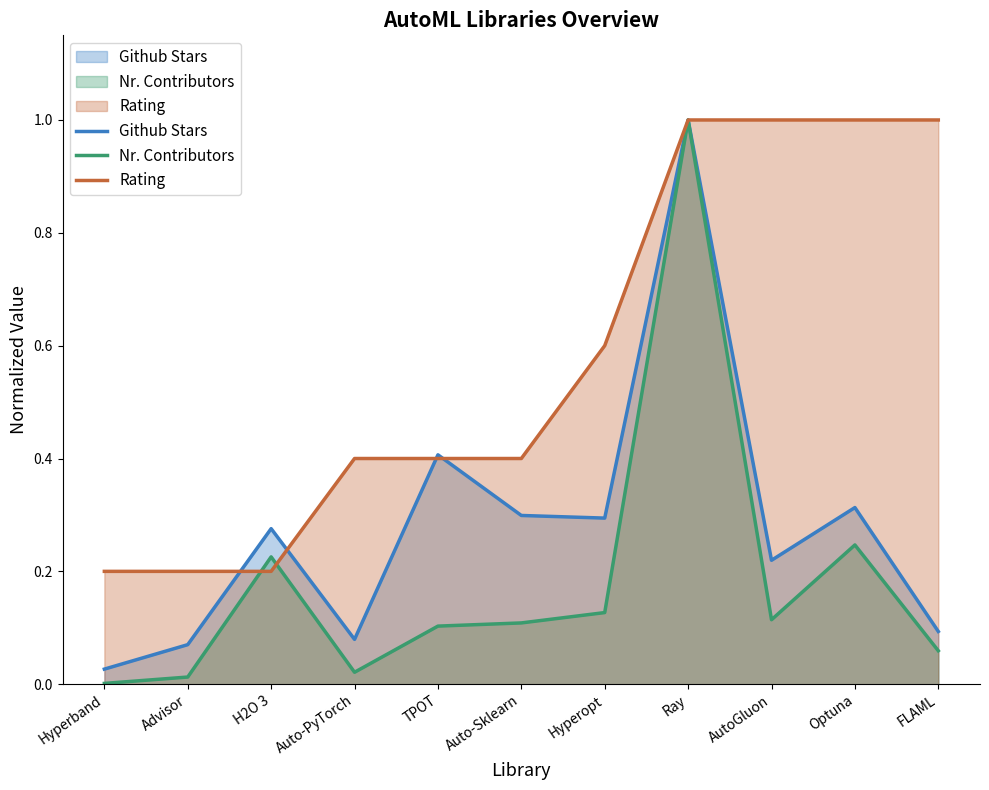

What is the value of the Github Stars point at the 2nd from the left?

0.1